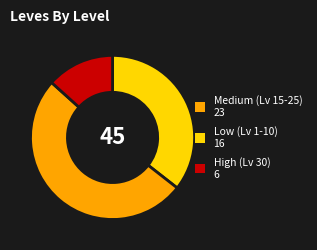

Is there any slice that represents more than half of the pie?

Yes